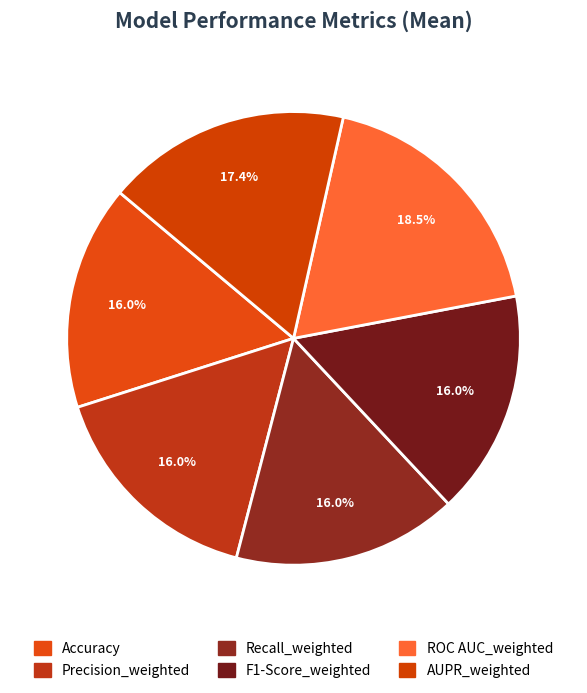

How many segments does this pie chart have?

6